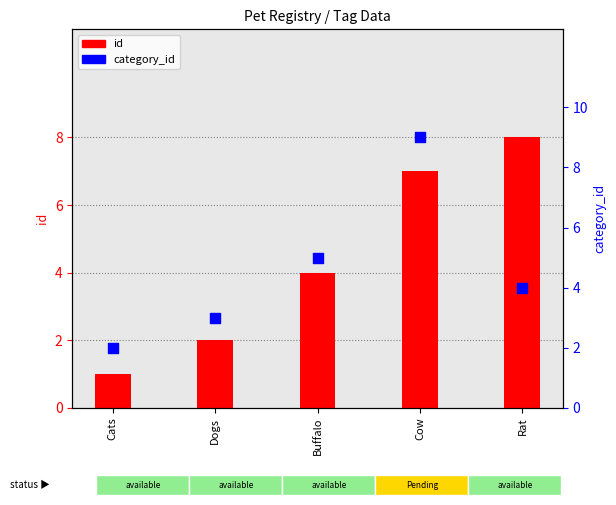

Is the value of category_id at Buffalo greater than the value of id at Cats?

Yes